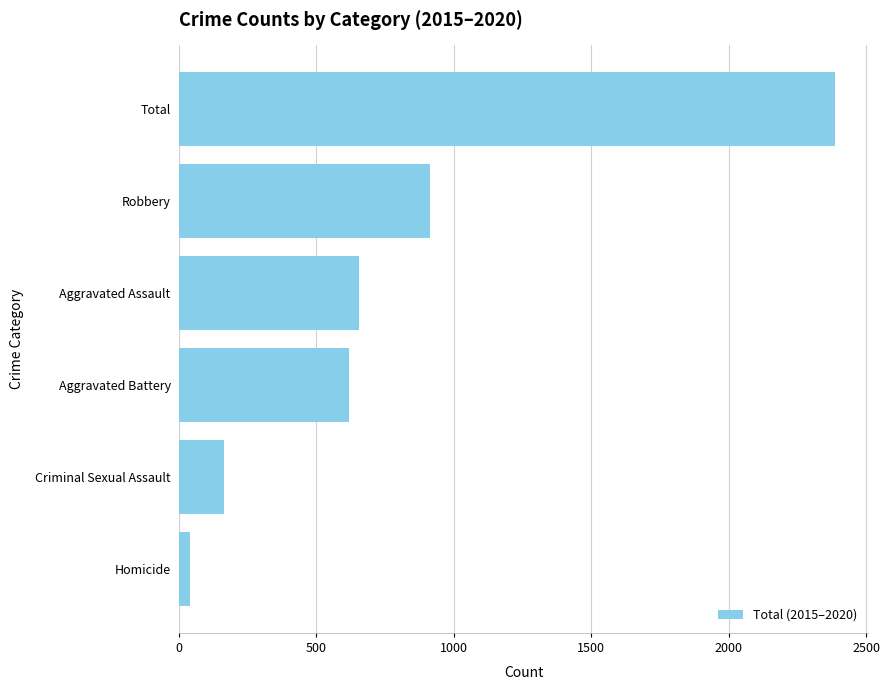

At which category does the chart reach its minimum across all series?

Homicide